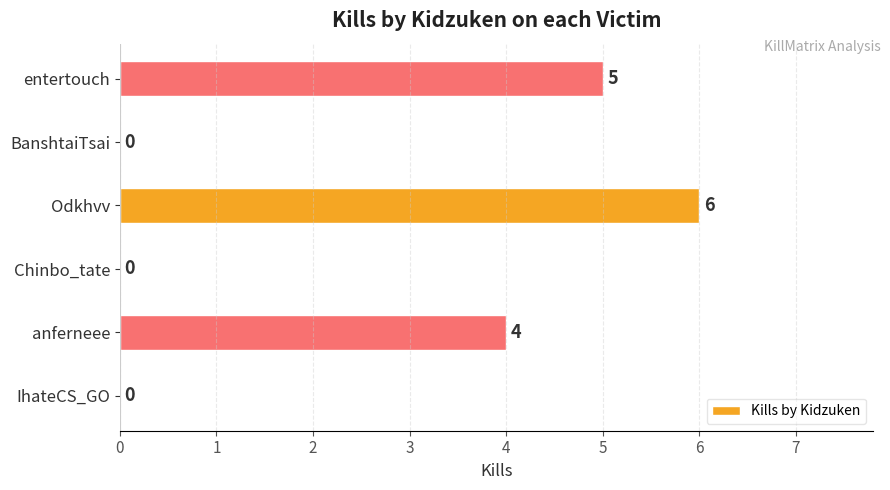

What is the change in value from Chinbo_tate to Odkhvv?

+6